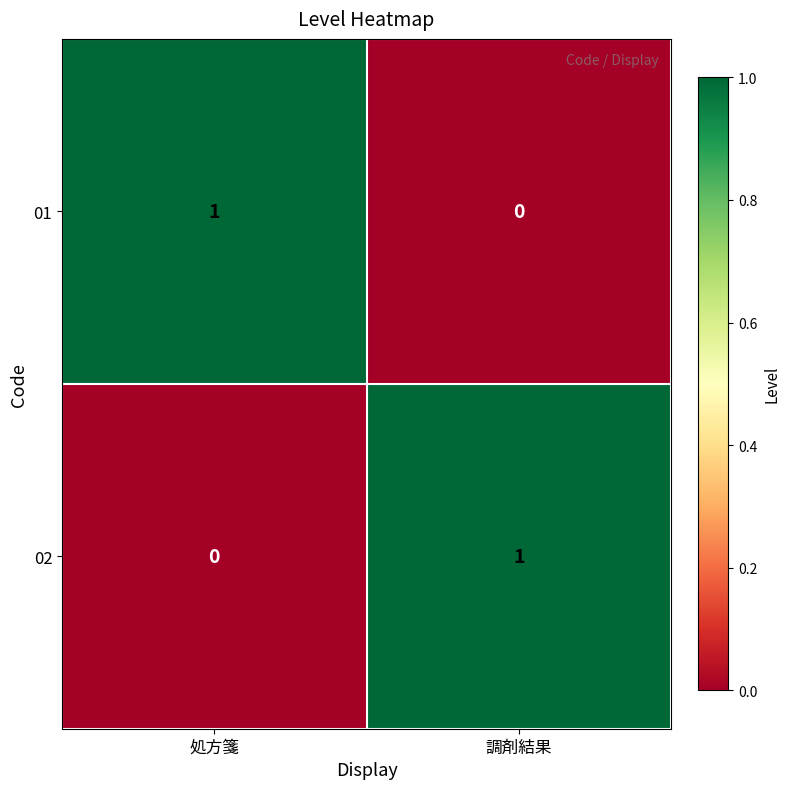

At which label does 02 reach its minimum?

処方箋